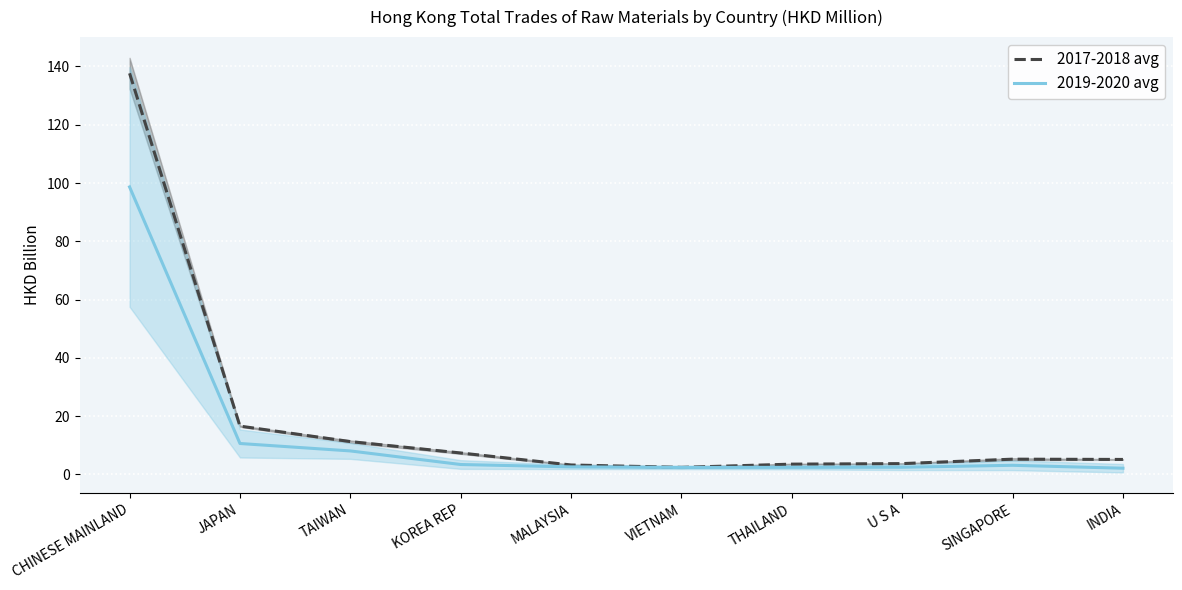

Which label corresponds to the largest value in the chart?

CHINESE MAINLAND